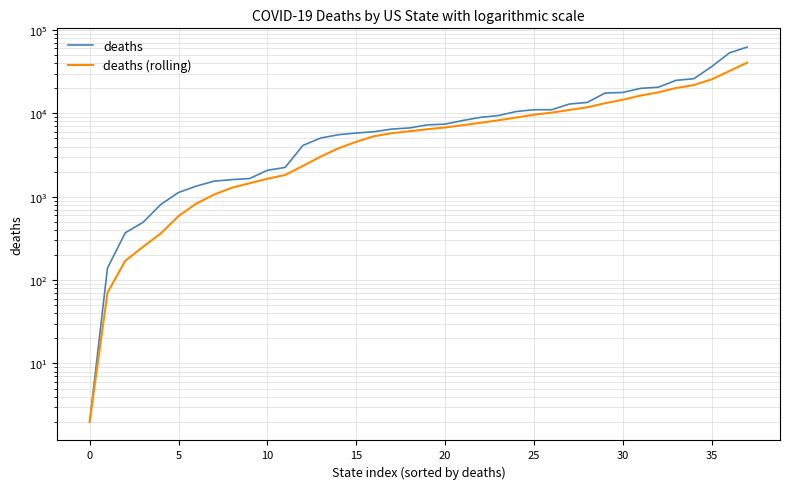

At which category is the sum across all series the highest?

37